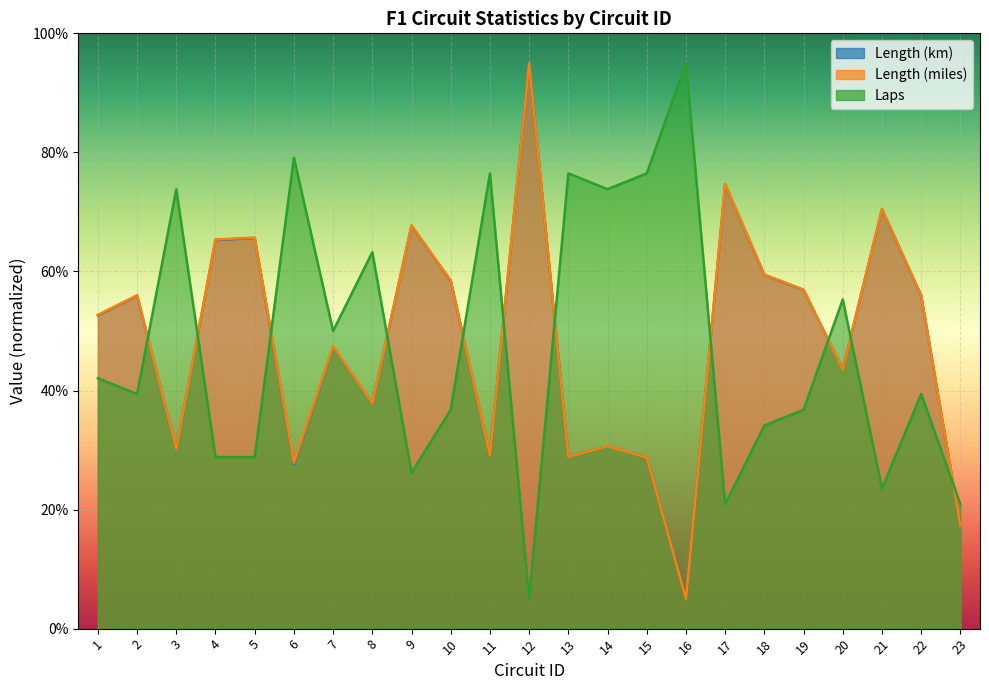

List the series in order of their overall mean, highest first.

Length (miles), Length (km), Laps